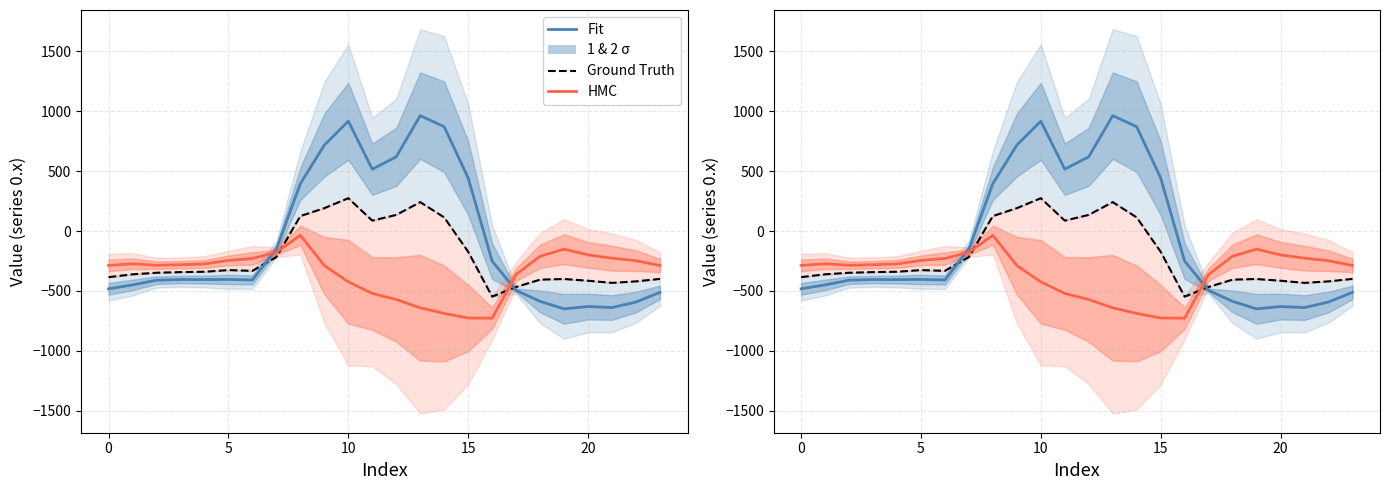

Which category has the highest value in the Ground Truth series?

10